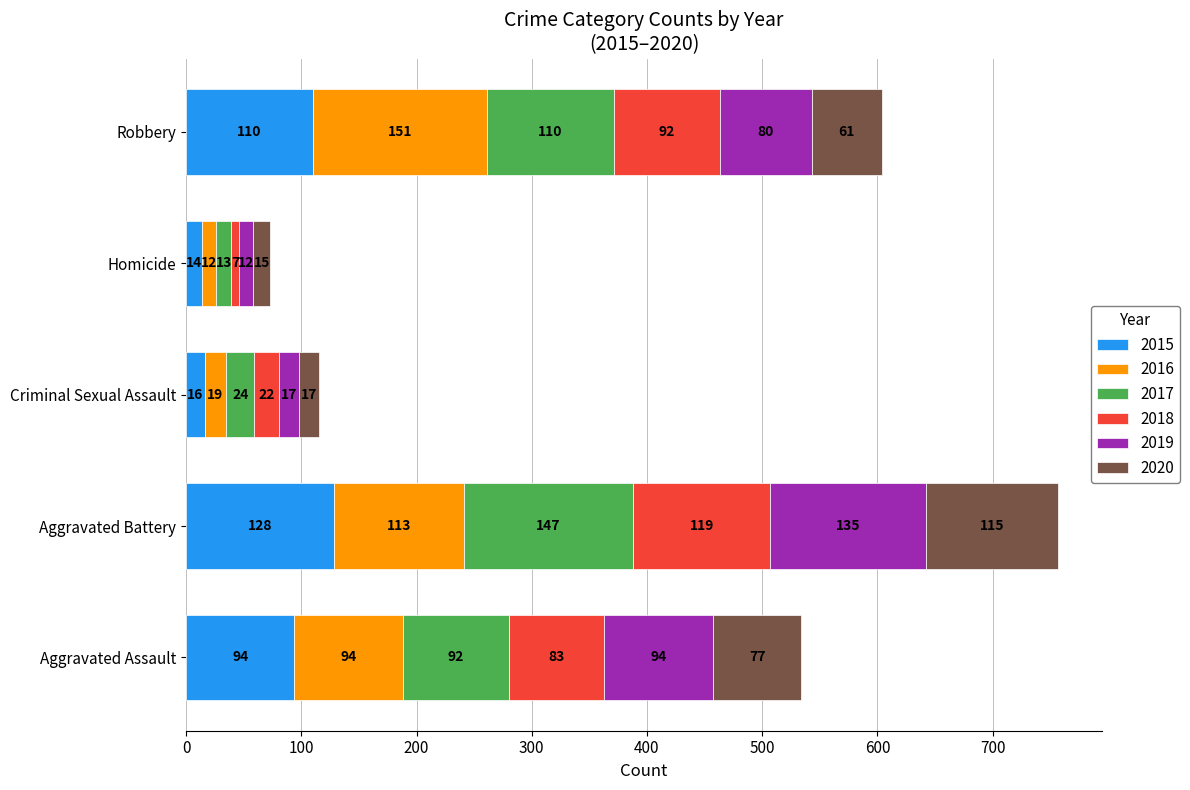

What is the total value across all series at Criminal Sexual Assault?

115